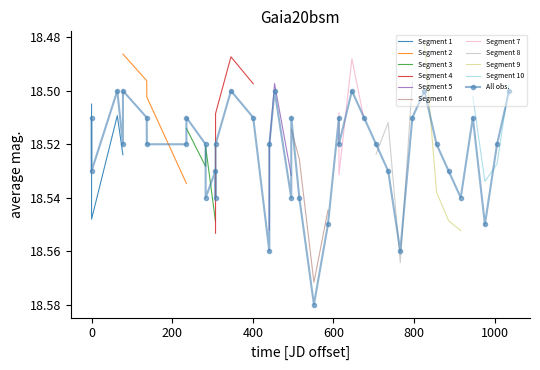

True or false: All obs. has more than 2 interior local peaks.

True